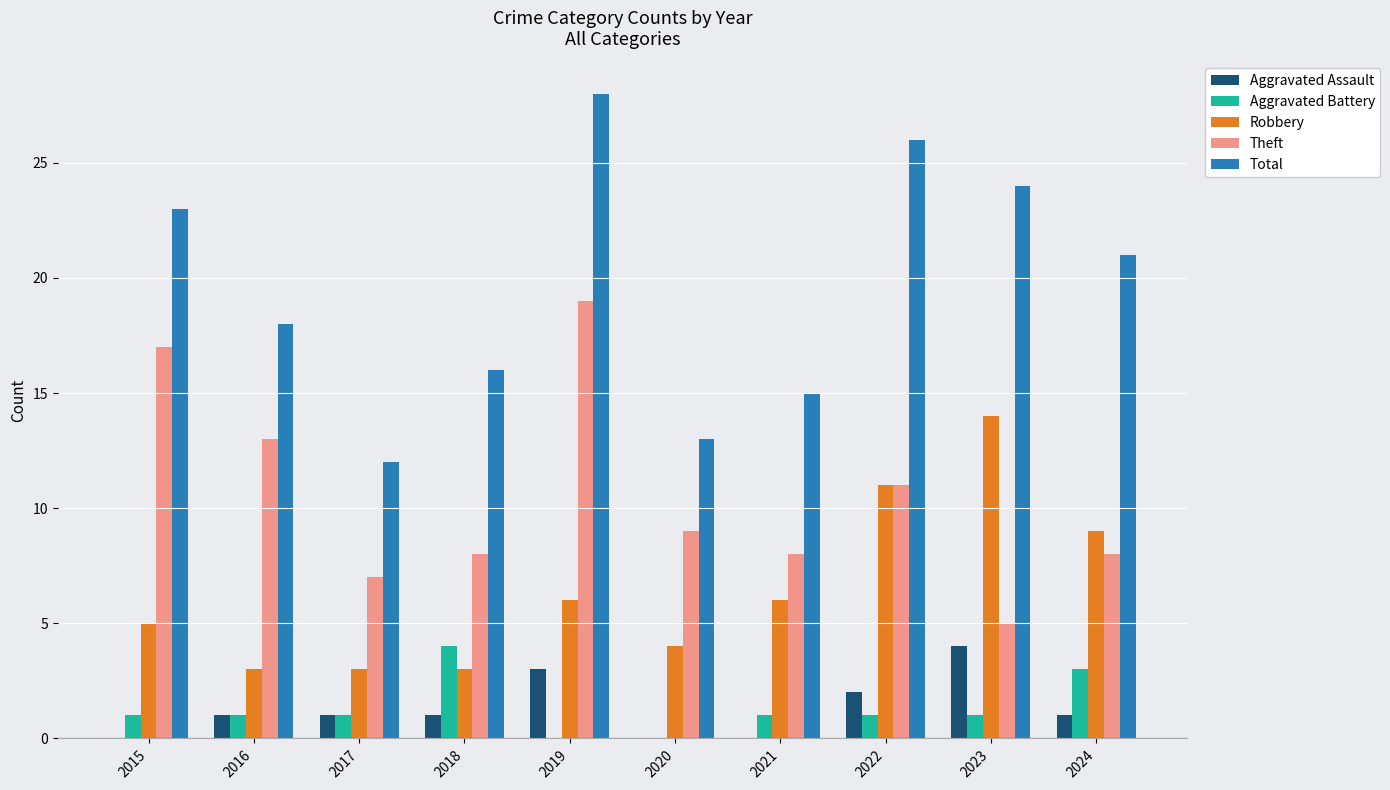

How many categories are shown in the chart?

10